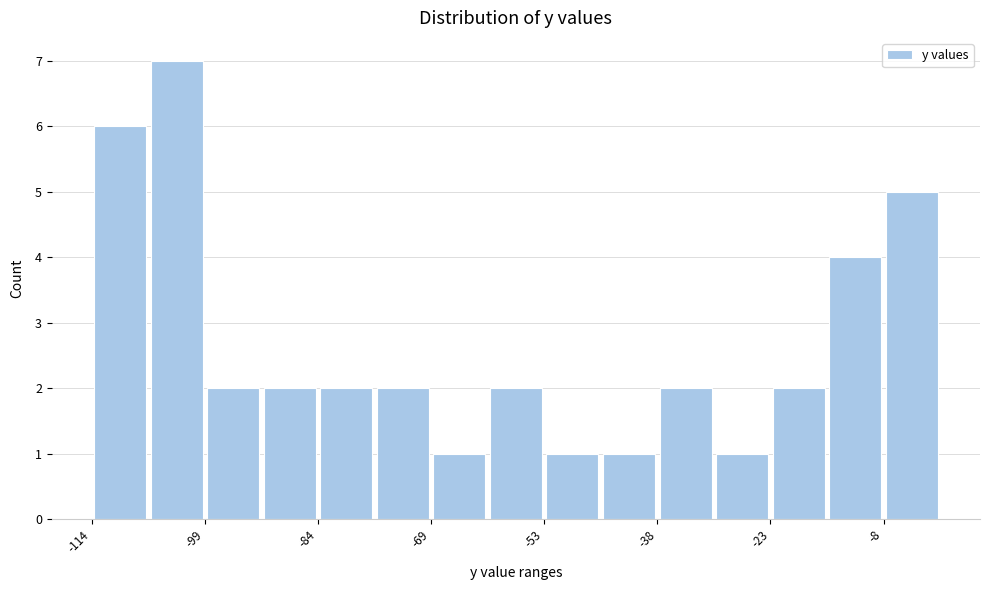

Around what value on the x-axis is the tallest bar? Give the approximate position of its centre, as read against the axis.

-104